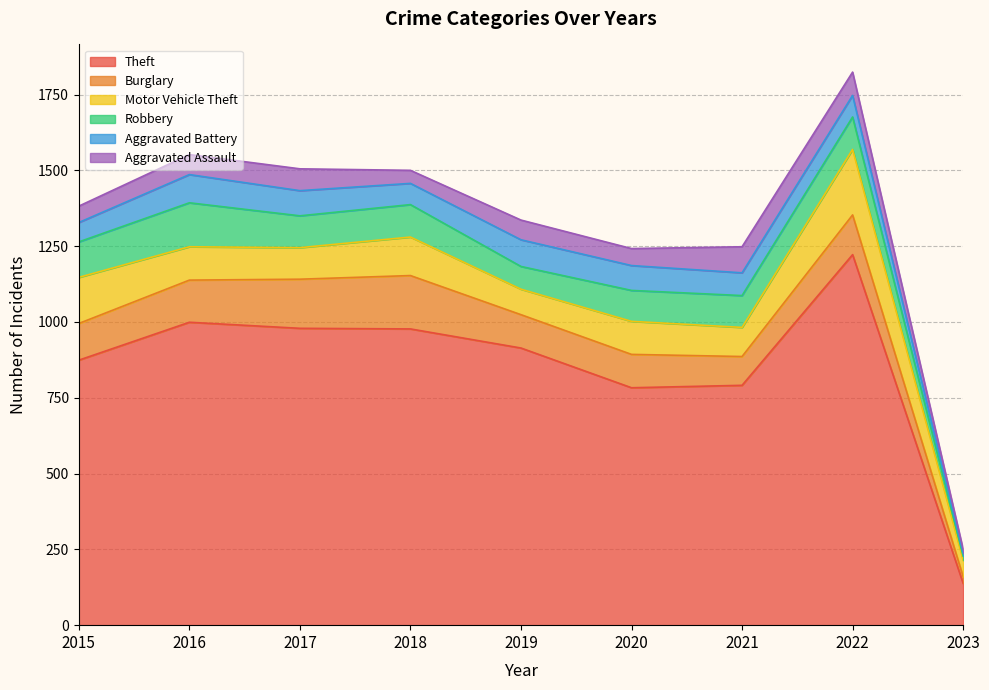

What are all the series names shown in the legend?

Theft, Burglary, Motor Vehicle Theft, Robbery, Aggravated Battery, Aggravated Assault